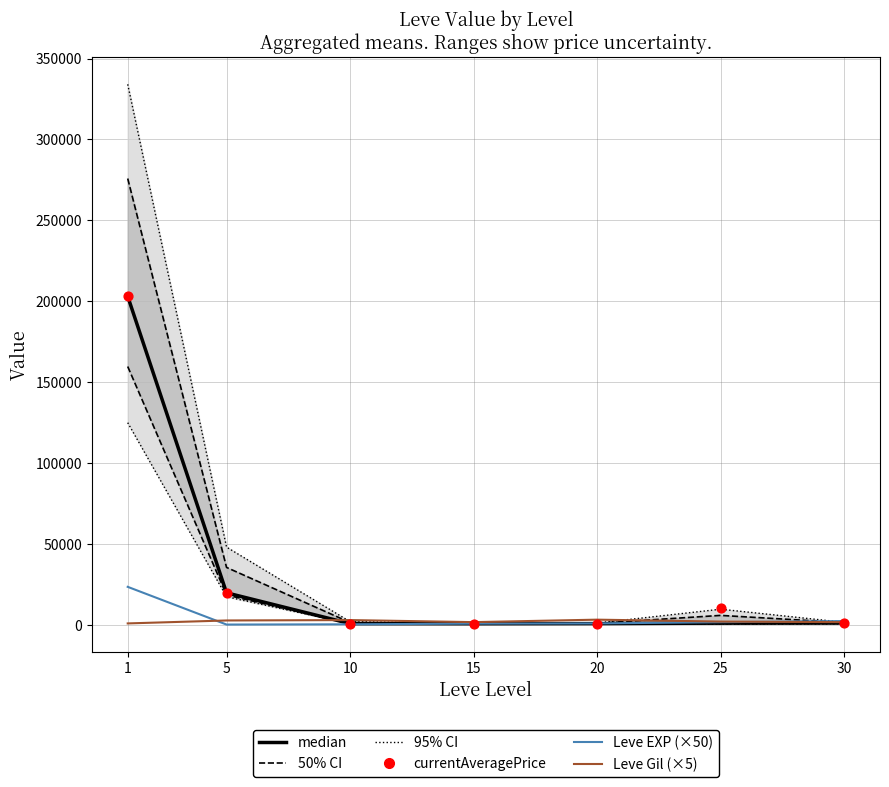

What is the total value across all series at 10?

4537.3